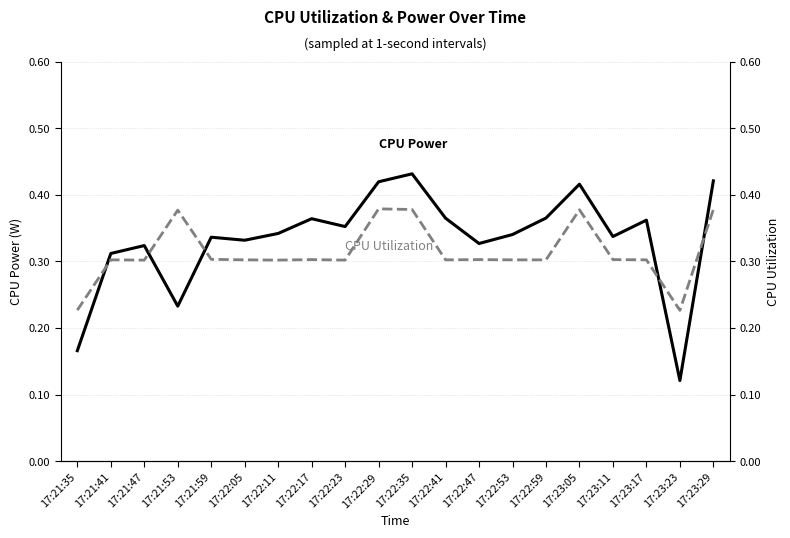

Between which two adjacent categories do CPU Utilization (×60) and CPU Power first intersect?

17:21:35 and 17:21:41